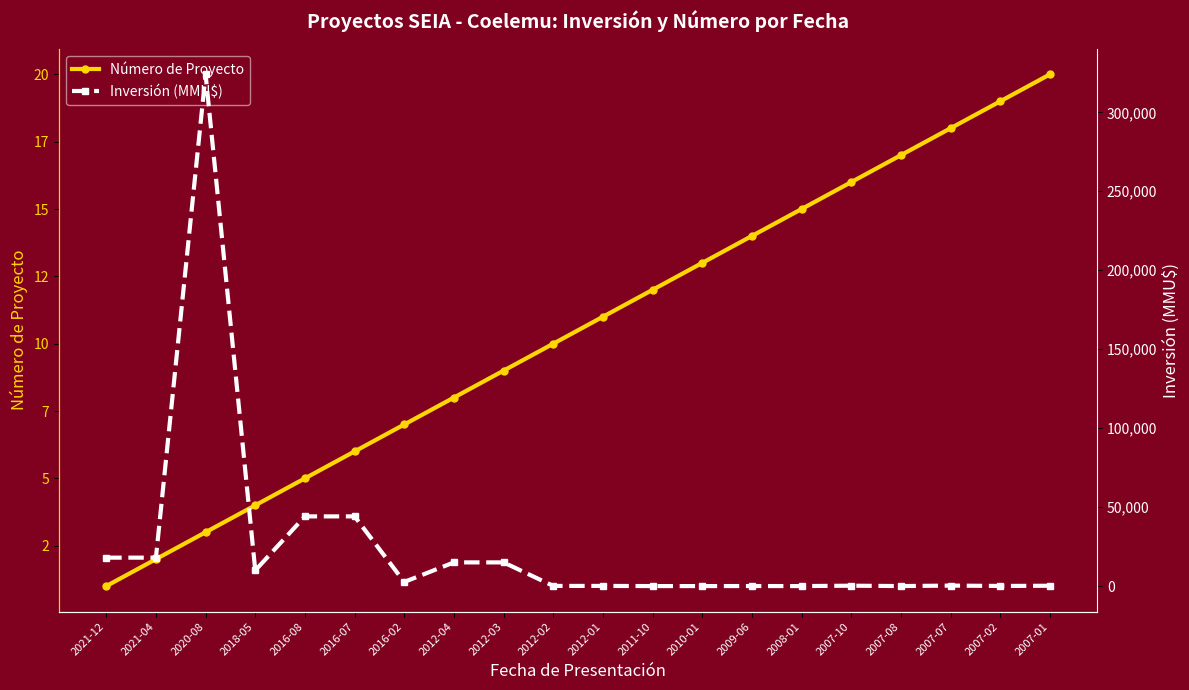

How many interior local peaks does the Inversión (MMU$) series have?

4